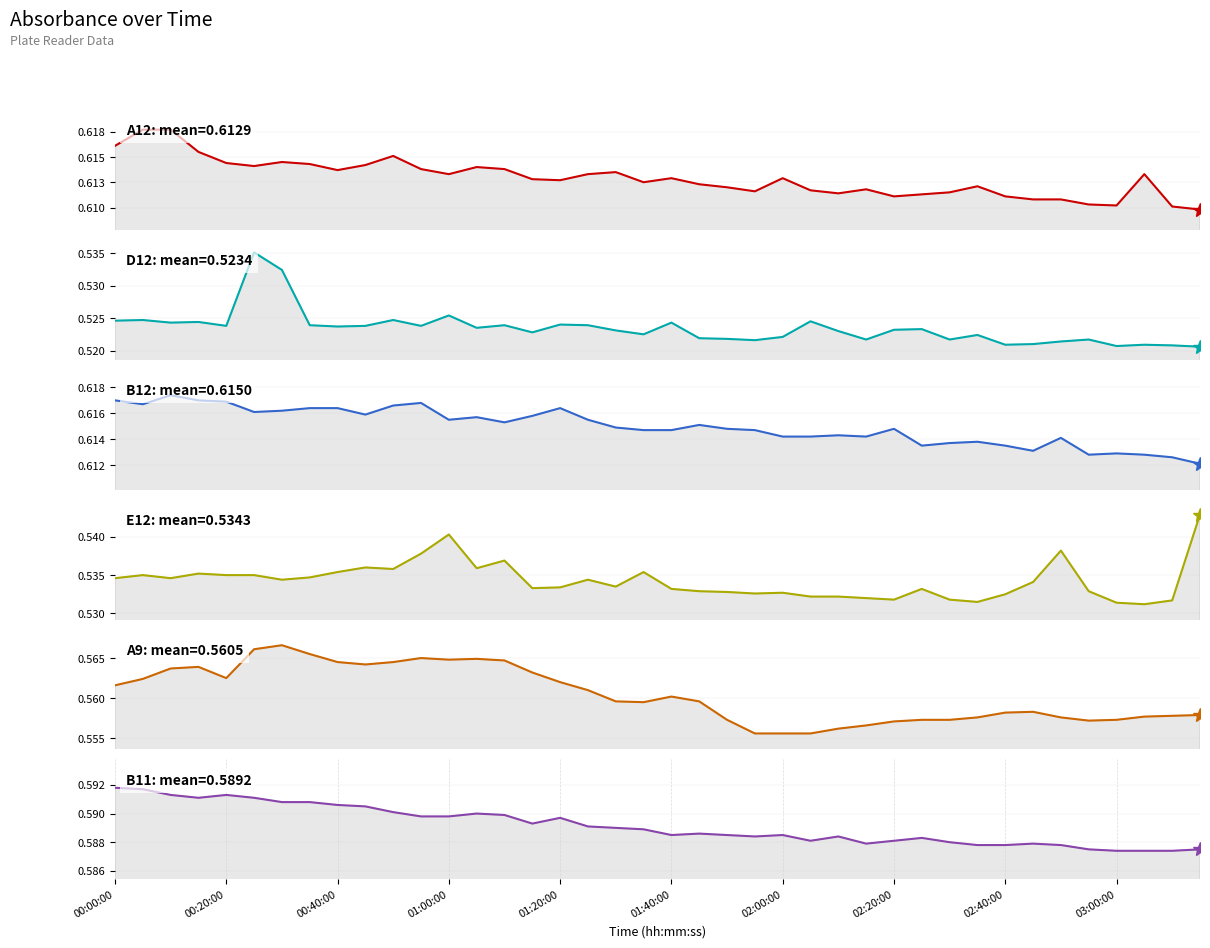

In B12, how many points are higher than both neighbors (excluding endpoints)?

10